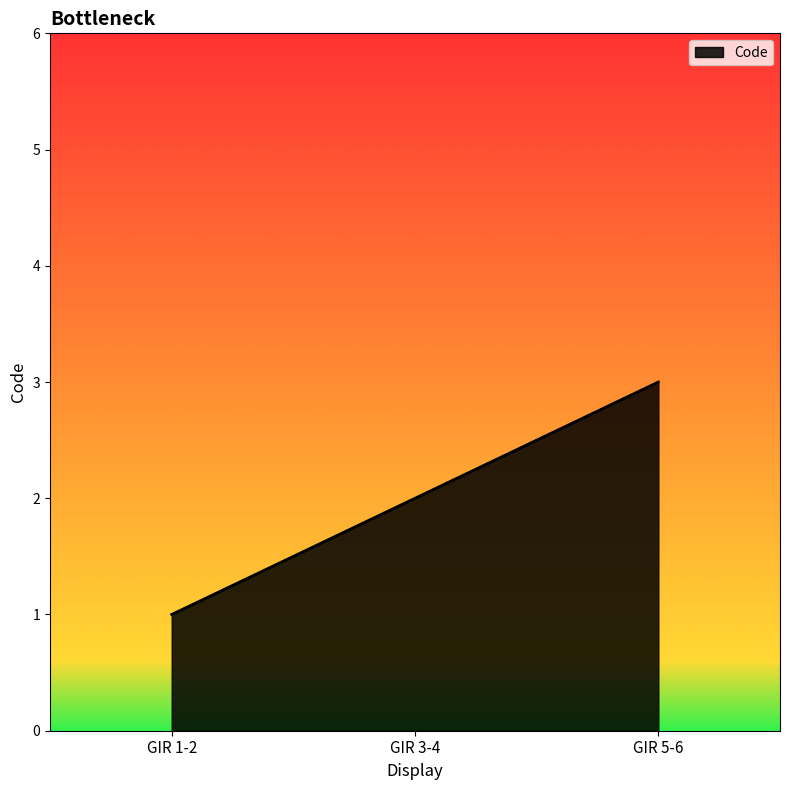

Between GIR 5-6 and GIR 3-4, which is larger?

GIR 5-6